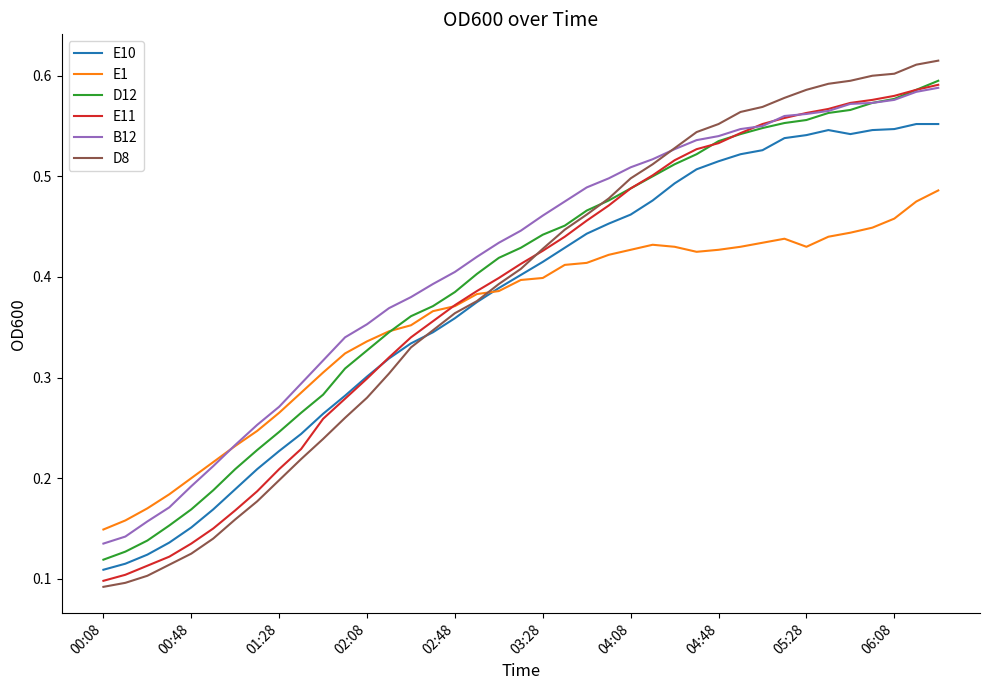

Which series has the widest spread of values?

D8